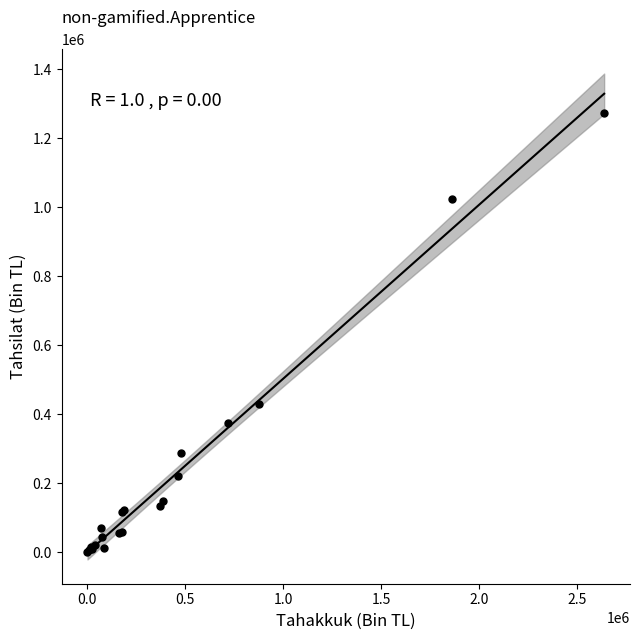

What Y value in the scatter plot is closest to 637022?

430294